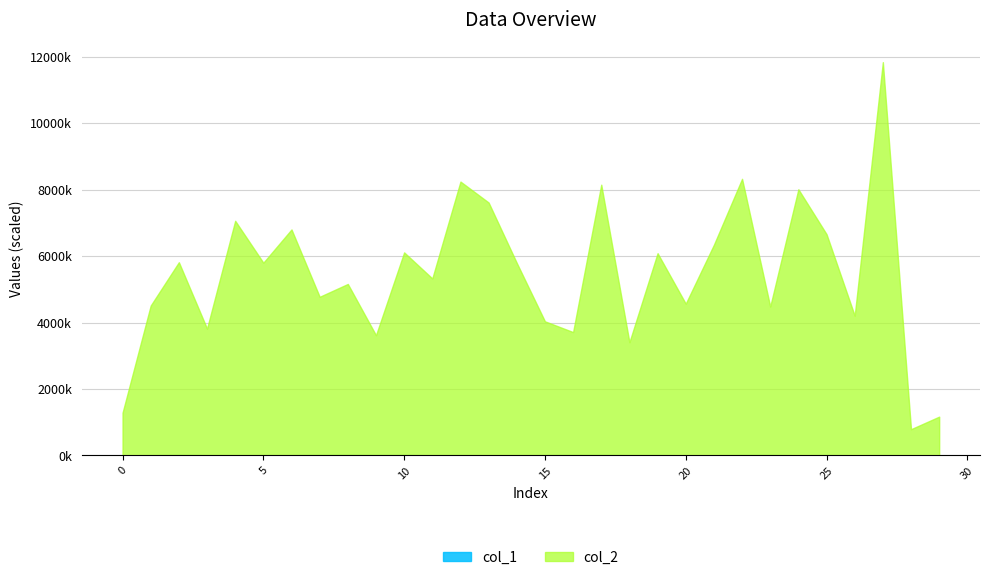

Read the col_2 value at 9, to the nearest 10.

3608830